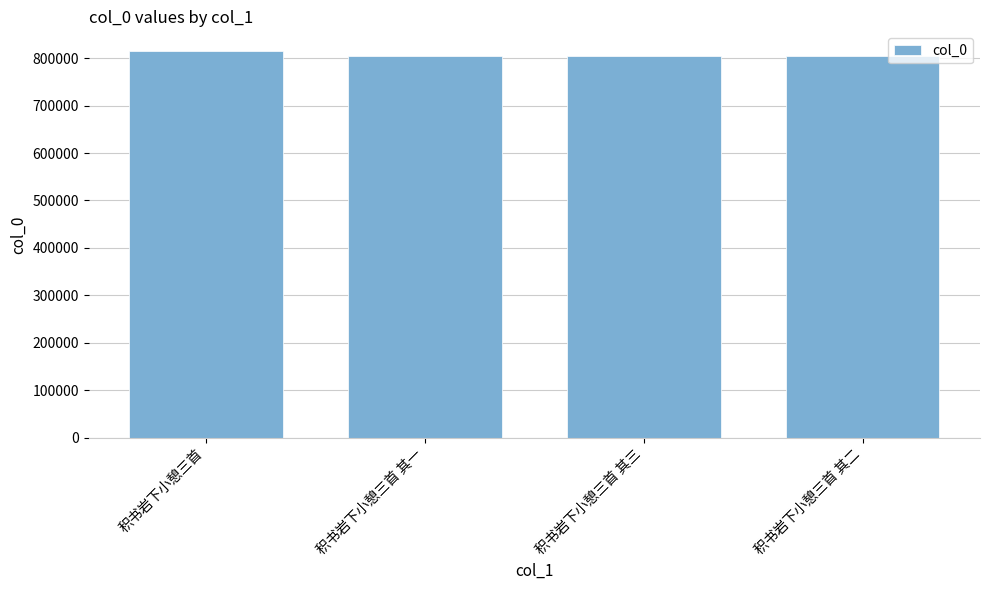

What is the change in value from 积书岩下小憩三首 其三 to 积书岩下小憩三首 其二?

-1